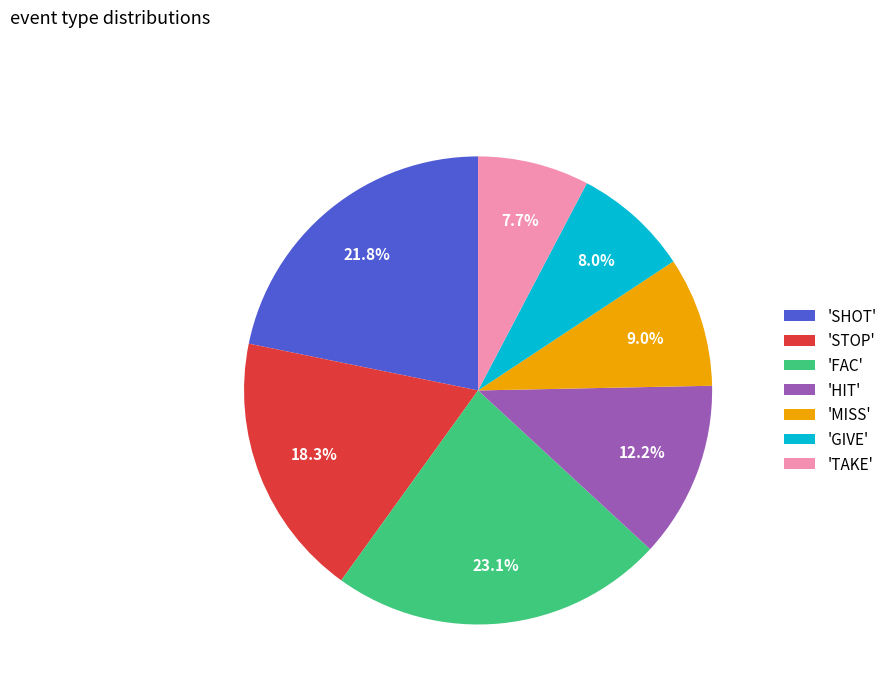

How many segments does this pie chart have?

7